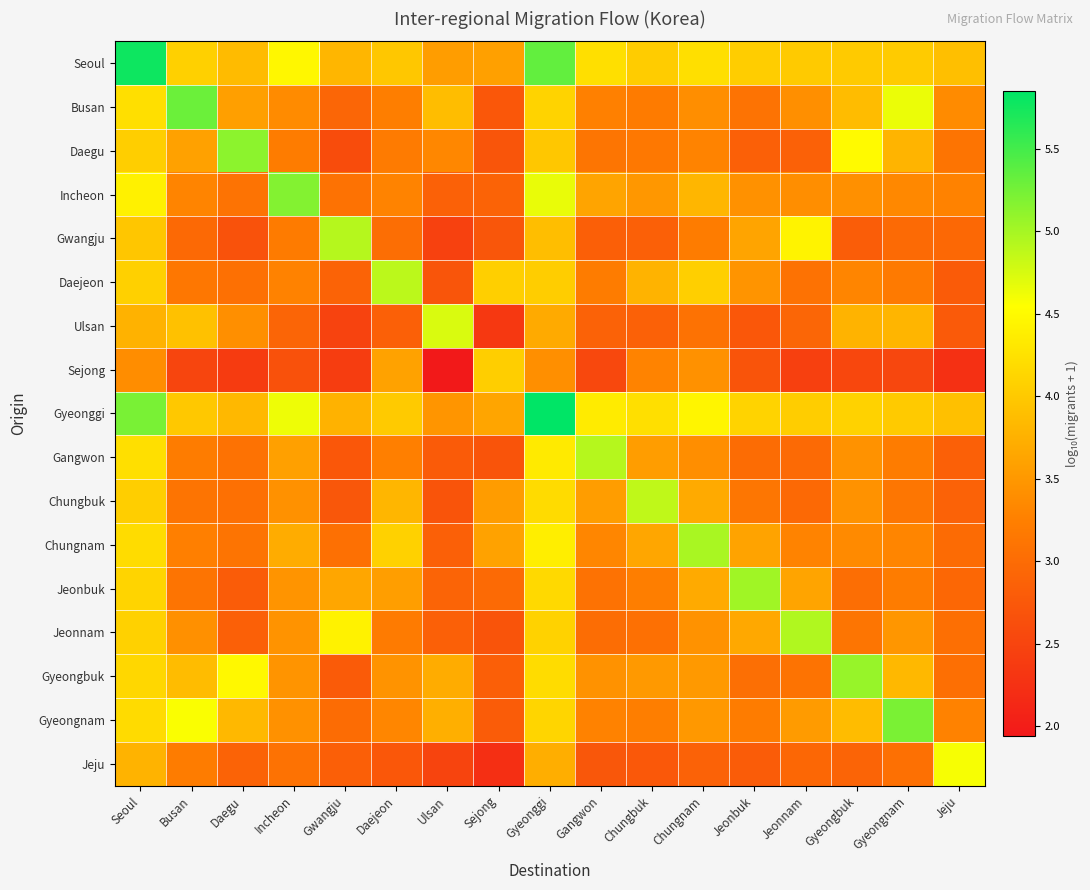

Reading left to right, list all the values displayed in this chart.

Seoul: Seoul=5.8	Busan=4.1	Daegu=3.9	Incheon=4.5	Gwangju=3.8	Daejeon=4.0	Ulsan=3.6	Sejong=3.6	Gyeonggi=5.3	Gangwon=4.2	Chungbuk=4.0	Chungnam=4.2	Jeonbuk=4.0	Jeonnam=4.0	Gyeongbuk=4.0	Gyeongnam=4.0	Jeju=3.9
Busan: Seoul=4.2	Busan=5.3	Daegu=3.6	Incheon=3.4	Gwangju=2.9	Daejeon=3.2	Ulsan=3.9	Sejong=2.7	Gyeonggi=4.1	Gangwon=3.3	Chungbuk=3.2	Chungnam=3.4	Jeonbuk=3.1	Jeonnam=3.4	Gyeongbuk=3.9	Gyeongnam=4.6	Jeju=3.4
Daegu: Seoul=4.1	Busan=3.6	Daegu=5.1	Incheon=3.2	Gwangju=2.6	Daejeon=3.2	Ulsan=3.3	Sejong=2.7	Gyeonggi=4.0	Gangwon=3.1	Chungbuk=3.2	Chungnam=3.3	Jeonbuk=2.9	Jeonnam=2.9	Gyeongbuk=4.5	Gyeongnam=3.8	Jeju=3.1
Incheon: Seoul=4.4	Busan=3.3	Daegu=3.1	Incheon=5.2	Gwangju=3.1	Daejeon=3.3	Ulsan=2.9	Sejong=2.9	Gyeonggi=4.7	Gangwon=3.6	Chungbuk=3.5	Chungnam=3.8	Jeonbuk=3.4	Jeonnam=3.4	Gyeongbuk=3.4	Gyeongnam=3.3	Jeju=3.3
Gwangju: Seoul=4.0	Busan=3.0	Daegu=2.7	Incheon=3.2	Gwangju=4.9	Daejeon=3.0	Ulsan=2.4	Sejong=2.7	Gyeonggi=3.9	Gangwon=2.8	Chungbuk=2.9	Chungnam=3.2	Jeonbuk=3.6	Jeonnam=4.4	Gyeongbuk=2.8	Gyeongnam=3.0	Jeju=3.0
Daejeon: Seoul=4.1	Busan=3.1	Daegu=3.1	Incheon=3.3	Gwangju=2.9	Daejeon=4.9	Ulsan=2.7	Sejong=4.1	Gyeonggi=4.0	Gangwon=3.2	Chungbuk=3.8	Chungnam=4.1	Jeonbuk=3.5	Jeonnam=3.1	Gyeongbuk=3.3	Gyeongnam=3.2	Jeju=2.8
Ulsan: Seoul=3.8	Busan=3.9	Daegu=3.4	Incheon=2.9	Gwangju=2.5	Daejeon=2.8	Ulsan=4.7	Sejong=2.3	Gyeonggi=3.7	Gangwon=2.9	Chungbuk=2.9	Chungnam=3.1	Jeonbuk=2.7	Jeonnam=2.9	Gyeongbuk=3.8	Gyeongnam=3.8	Jeju=2.8
Sejong: Seoul=3.4	Busan=2.5	Daegu=2.4	Incheon=2.7	Gwangju=2.4	Daejeon=3.6	Ulsan=1.9	Sejong=4.1	Gyeonggi=3.4	Gangwon=2.5	Chungbuk=3.3	Chungnam=3.4	Jeonbuk=2.7	Jeonnam=2.4	Gyeongbuk=2.5	Gyeongnam=2.5	Jeju=2.2
Gyeonggi: Seoul=5.2	Busan=4.0	Daegu=3.8	Incheon=4.6	Gwangju=3.8	Daejeon=4.0	Ulsan=3.5	Sejong=3.6	Gyeonggi=5.8	Gangwon=4.3	Chungbuk=4.2	Chungnam=4.4	Jeonbuk=4.1	Jeonnam=4.0	Gyeongbuk=4.1	Gyeongnam=4.0	Jeju=3.9
Gangwon: Seoul=4.2	Busan=3.2	Daegu=3.1	Incheon=3.6	Gwangju=2.7	Daejeon=3.3	Ulsan=2.8	Sejong=2.7	Gyeonggi=4.3	Gangwon=4.9	Chungbuk=3.6	Chungnam=3.4	Jeonbuk=3.0	Jeonnam=3.0	Gyeongbuk=3.4	Gyeongnam=3.2	Jeju=2.9
Chungbuk: Seoul=4.1	Busan=3.1	Daegu=3.1	Incheon=3.4	Gwangju=2.7	Daejeon=3.8	Ulsan=2.7	Sejong=3.5	Gyeonggi=4.2	Gangwon=3.5	Chungbuk=4.9	Chungnam=3.7	Jeonbuk=3.1	Jeonnam=3.0	Gyeongbuk=3.4	Gyeongnam=3.1	Jeju=2.9
Chungnam: Seoul=4.2	Busan=3.3	Daegu=3.1	Incheon=3.7	Gwangju=3.1	Daejeon=4.1	Ulsan=2.9	Sejong=3.6	Gyeonggi=4.4	Gangwon=3.3	Chungbuk=3.7	Chungnam=5.0	Jeonbuk=3.6	Jeonnam=3.3	Gyeongbuk=3.4	Gyeongnam=3.3	Jeju=3.0
Jeonbuk: Seoul=4.1	Busan=3.1	Daegu=2.8	Incheon=3.5	Gwangju=3.7	Daejeon=3.6	Ulsan=2.9	Sejong=3.0	Gyeonggi=4.2	Gangwon=3.1	Chungbuk=3.2	Chungnam=3.7	Jeonbuk=5.0	Jeonnam=3.6	Gyeongbuk=3.0	Gyeongnam=3.2	Jeju=2.9
Jeonnam: Seoul=4.1	Busan=3.4	Daegu=2.8	Incheon=3.5	Gwangju=4.4	Daejeon=3.2	Ulsan=2.9	Sejong=2.7	Gyeonggi=4.1	Gangwon=3.0	Chungbuk=3.1	Chungnam=3.4	Jeonbuk=3.7	Jeonnam=4.9	Gyeongbuk=3.1	Gyeongnam=3.5	Jeju=3.0
Gyeongbuk: Seoul=4.1	Busan=3.9	Daegu=4.5	Incheon=3.5	Gwangju=2.8	Daejeon=3.4	Ulsan=3.7	Sejong=2.8	Gyeonggi=4.2	Gangwon=3.4	Chungbuk=3.5	Chungnam=3.5	Jeonbuk=3.0	Jeonnam=3.1	Gyeongbuk=5.1	Gyeongnam=3.8	Jeju=3.0
Gyeongnam: Seoul=4.2	Busan=4.6	Daegu=3.8	Incheon=3.4	Gwangju=3.0	Daejeon=3.3	Ulsan=3.7	Sejong=2.8	Gyeonggi=4.1	Gangwon=3.3	Chungbuk=3.2	Chungnam=3.5	Jeonbuk=3.2	Jeonnam=3.5	Gyeongbuk=3.9	Gyeongnam=5.2	Jeju=3.3
Jeju: Seoul=3.8	Busan=3.2	Daegu=2.9	Incheon=3.1	Gwangju=2.8	Daejeon=2.7	Ulsan=2.5	Sejong=2.2	Gyeonggi=3.7	Gangwon=2.7	Chungbuk=2.7	Chungnam=2.9	Jeonbuk=2.8	Jeonnam=2.9	Gyeongbuk=2.9	Gyeongnam=3.1	Jeju=4.6